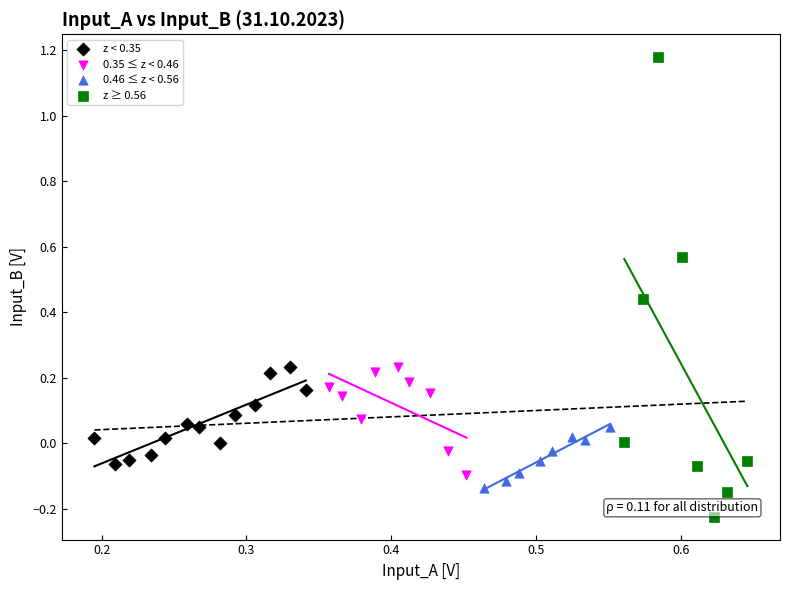

Which series has the widest spread of Y values?

z ≥ 0.56